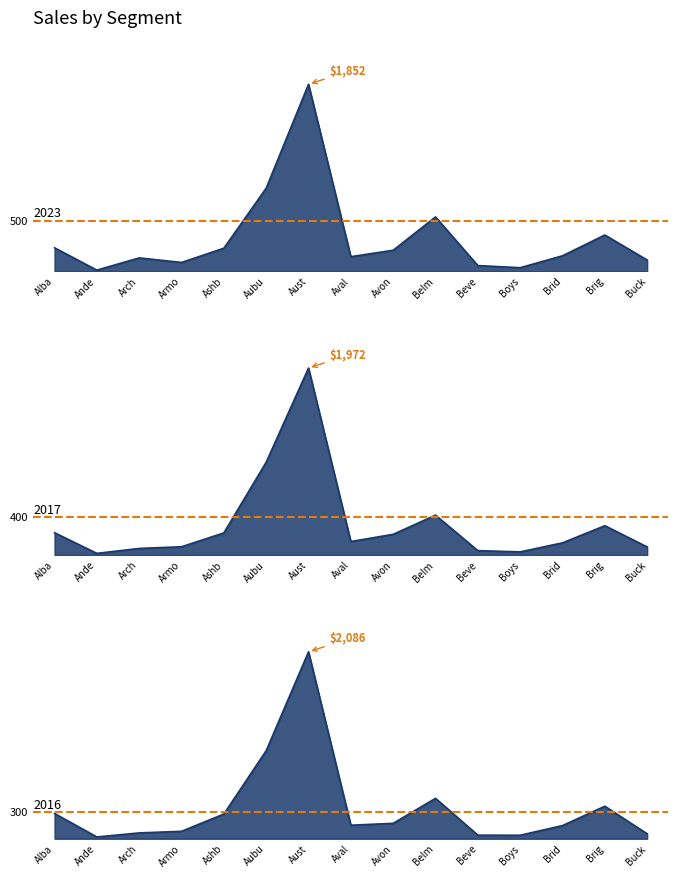

How many values in the 2023 series are below 153?

7